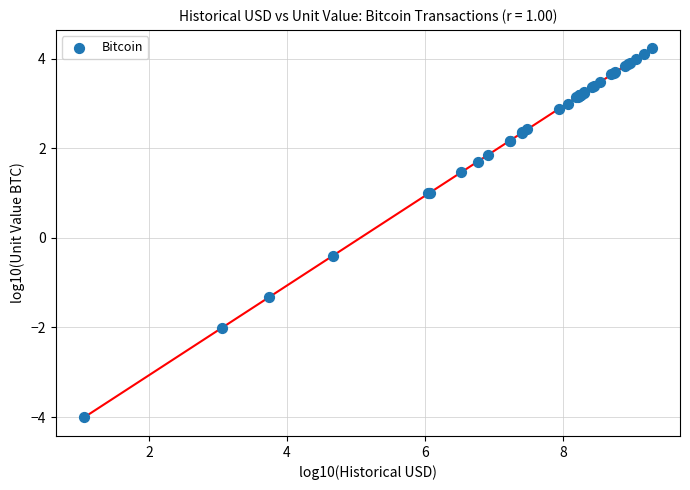

What Y value in the scatter plot is closest to 0?

-0.4